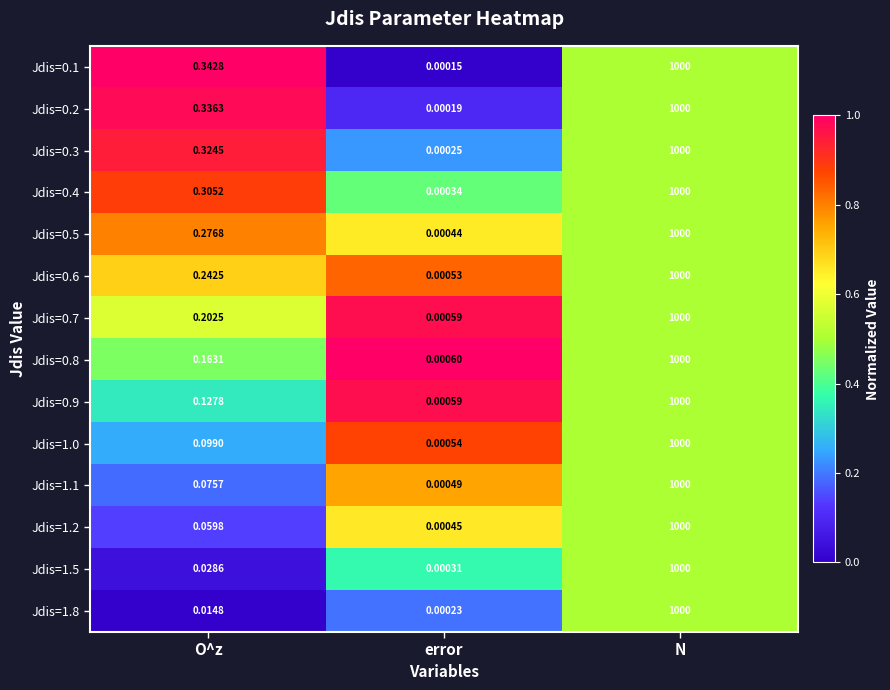

At which label is Jdis=0.9 closest to 500?

O^z